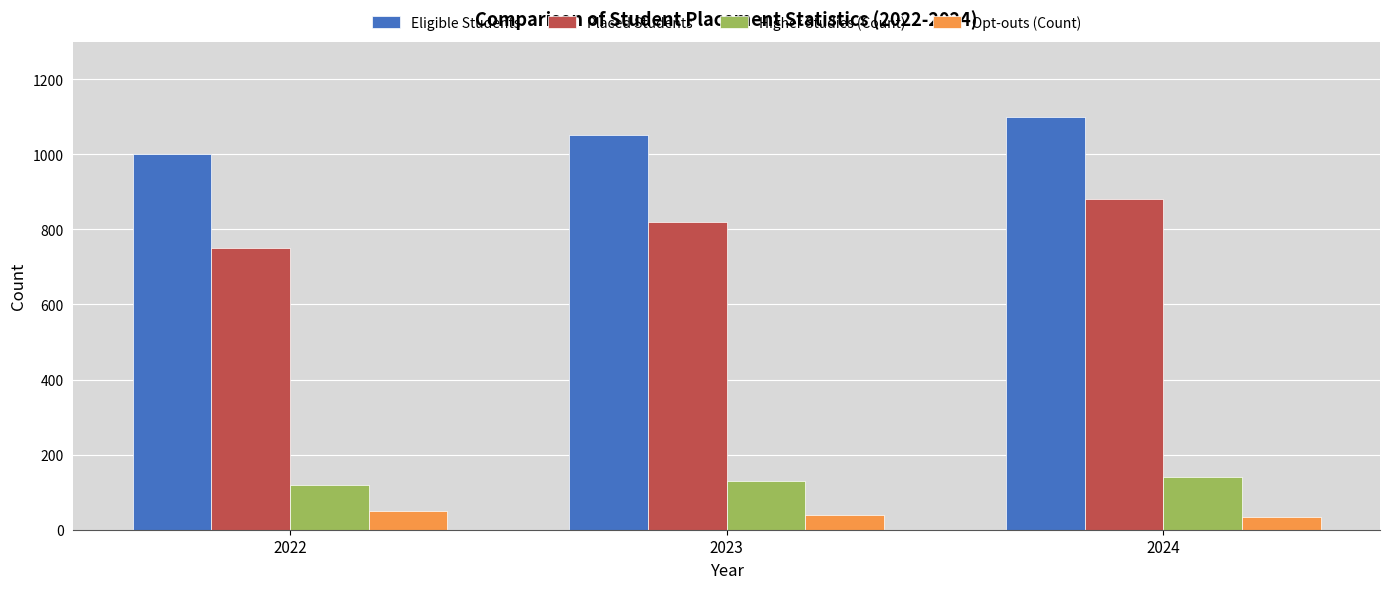

What is the difference between the highest and lowest values at 2024?

1065